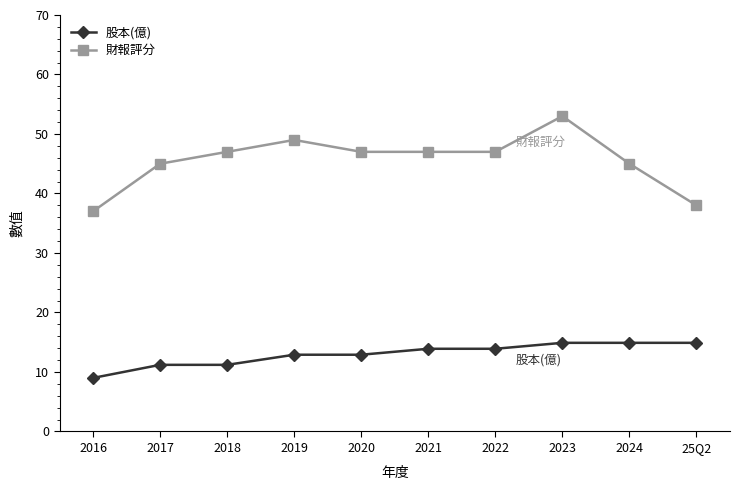

List the series in order of their peak value, highest first.

財報評分, 股本(億)